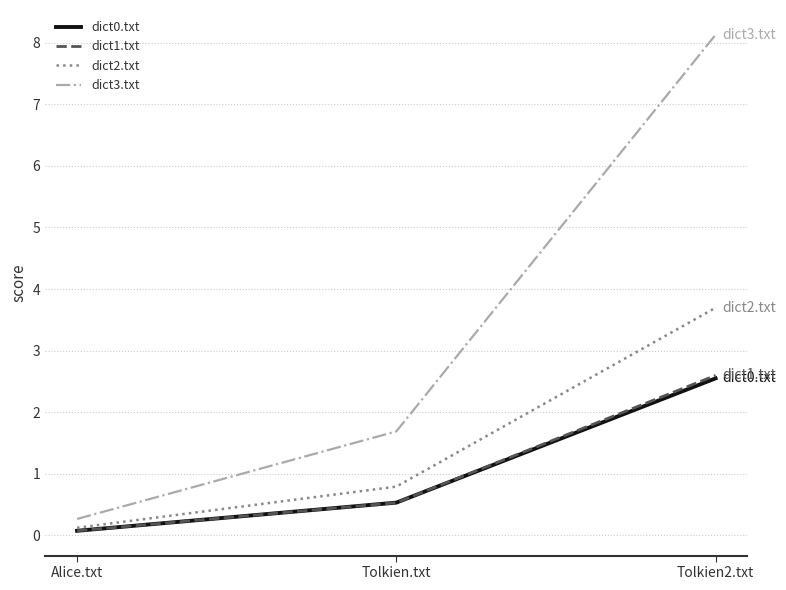

At which label is dict3.txt closest to 4?

Tolkien.txt